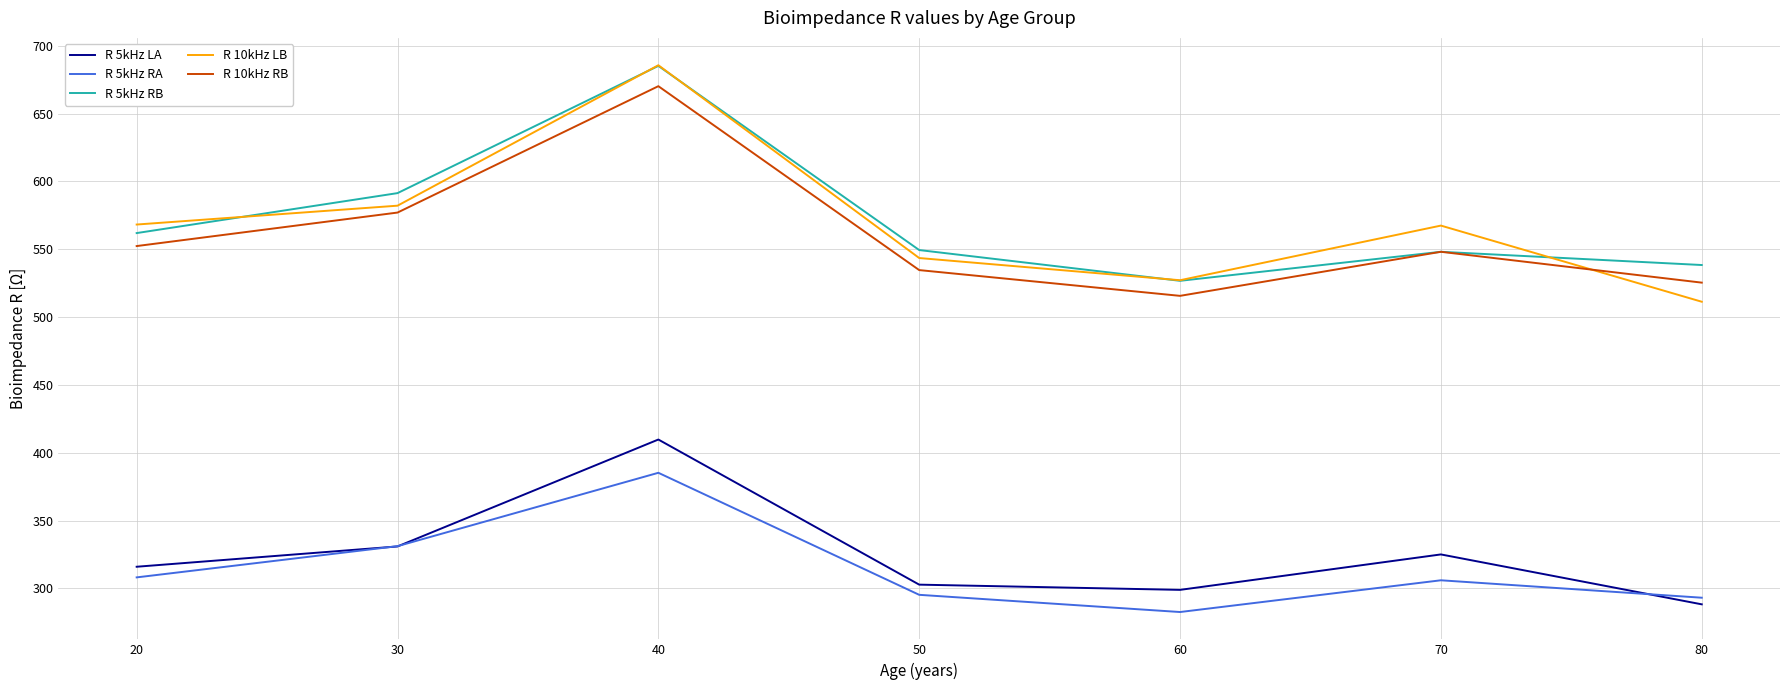

At which category is the sum across all series the highest?

40